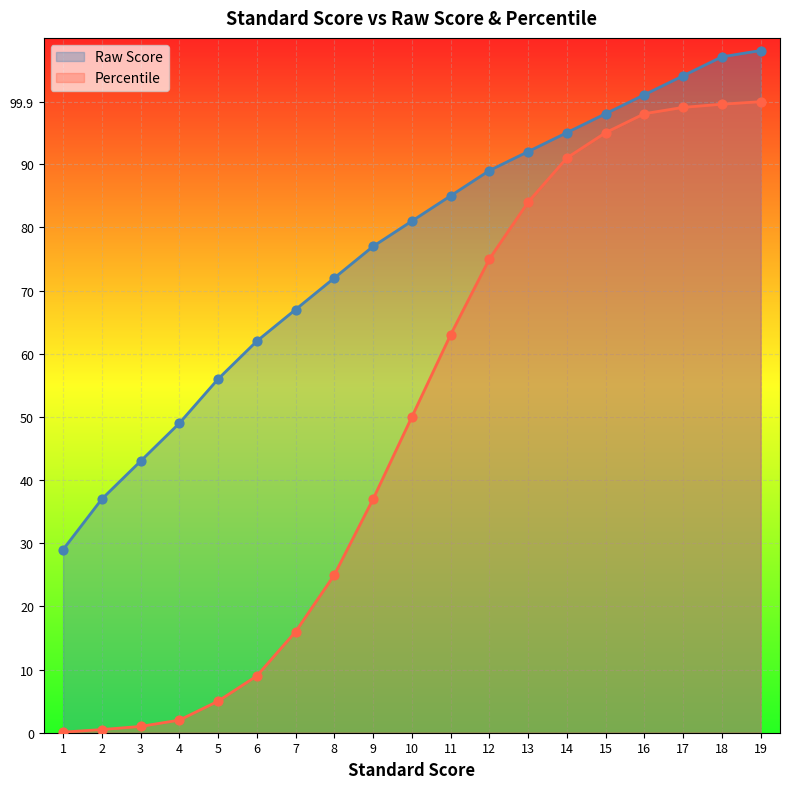

What are all the series names shown in the legend?

Raw Score, Percentile